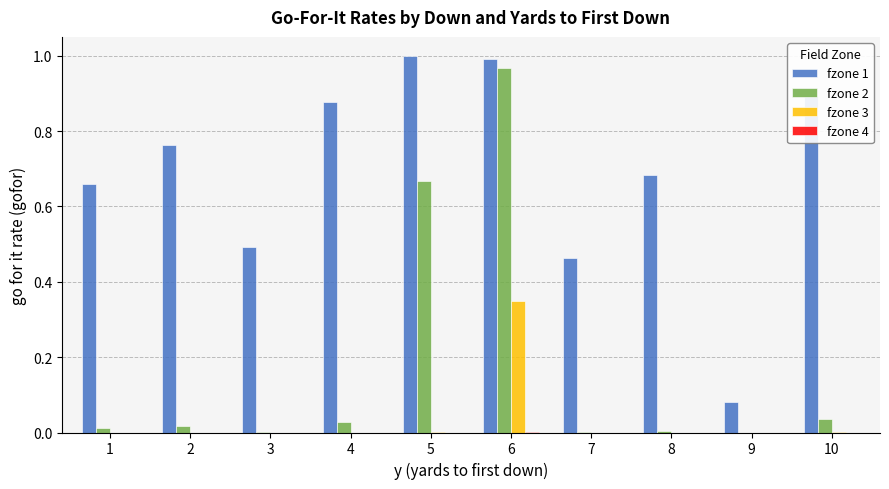

At which category is the sum across all series the highest?

6